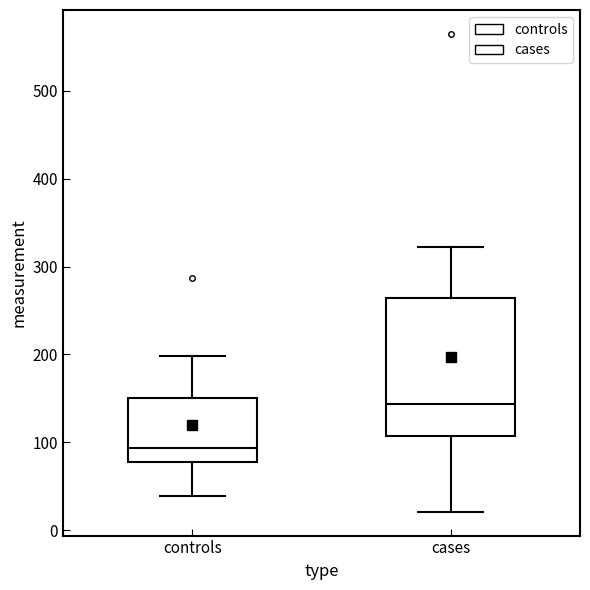

Where does the lower whisker of the box for cases end on the y-axis? The values are not printed on the chart, so give them approximately, as read against the axis.

20